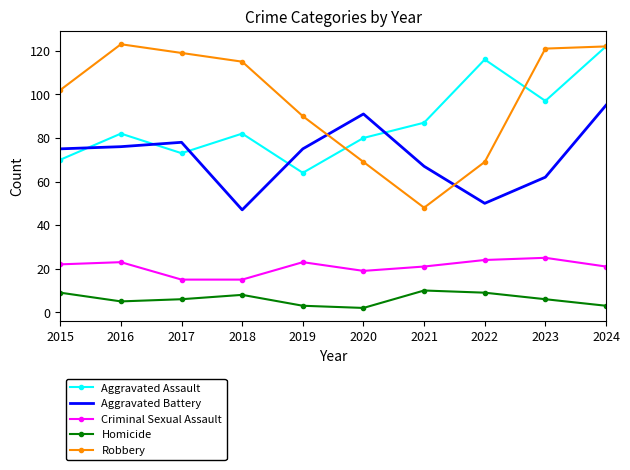

What value does the Robbery series have at 2021, to the nearest 5?

50